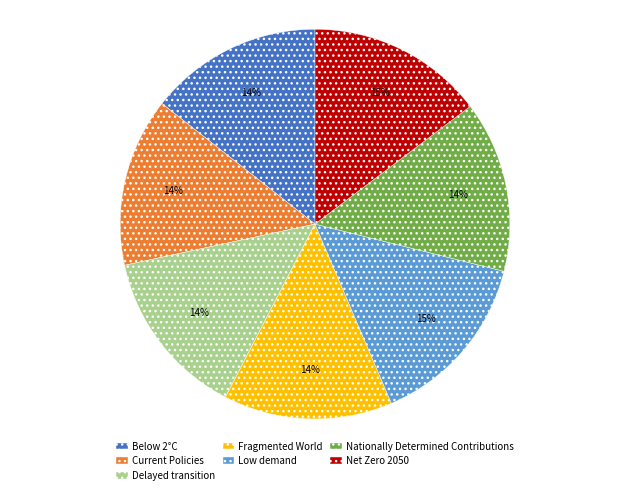

To the nearest percent, what is the average slice percentage?

14%